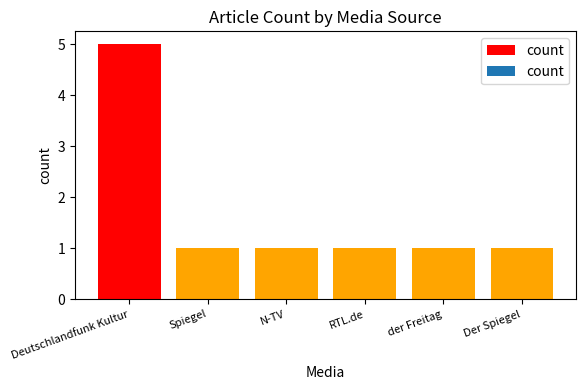

Reading left to right, transcribe all the data shown in this chart.

5	1	1	1	1	1